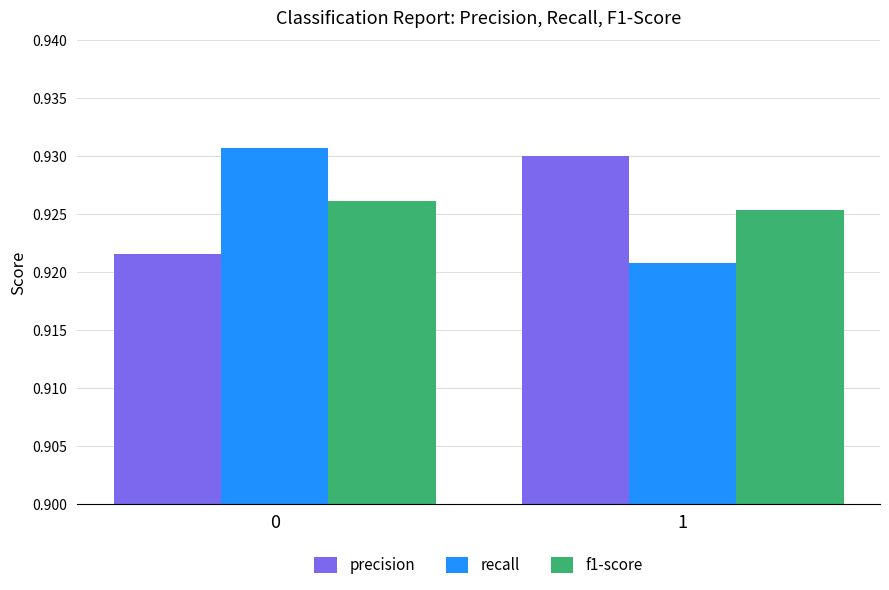

True or false: precision has a value of 0.6 at 0.

False